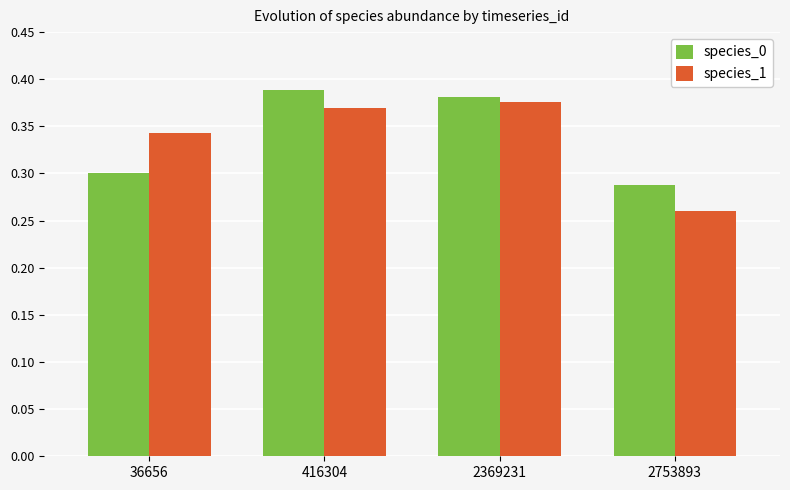

At which label does species_1 reach its minimum?

2753893